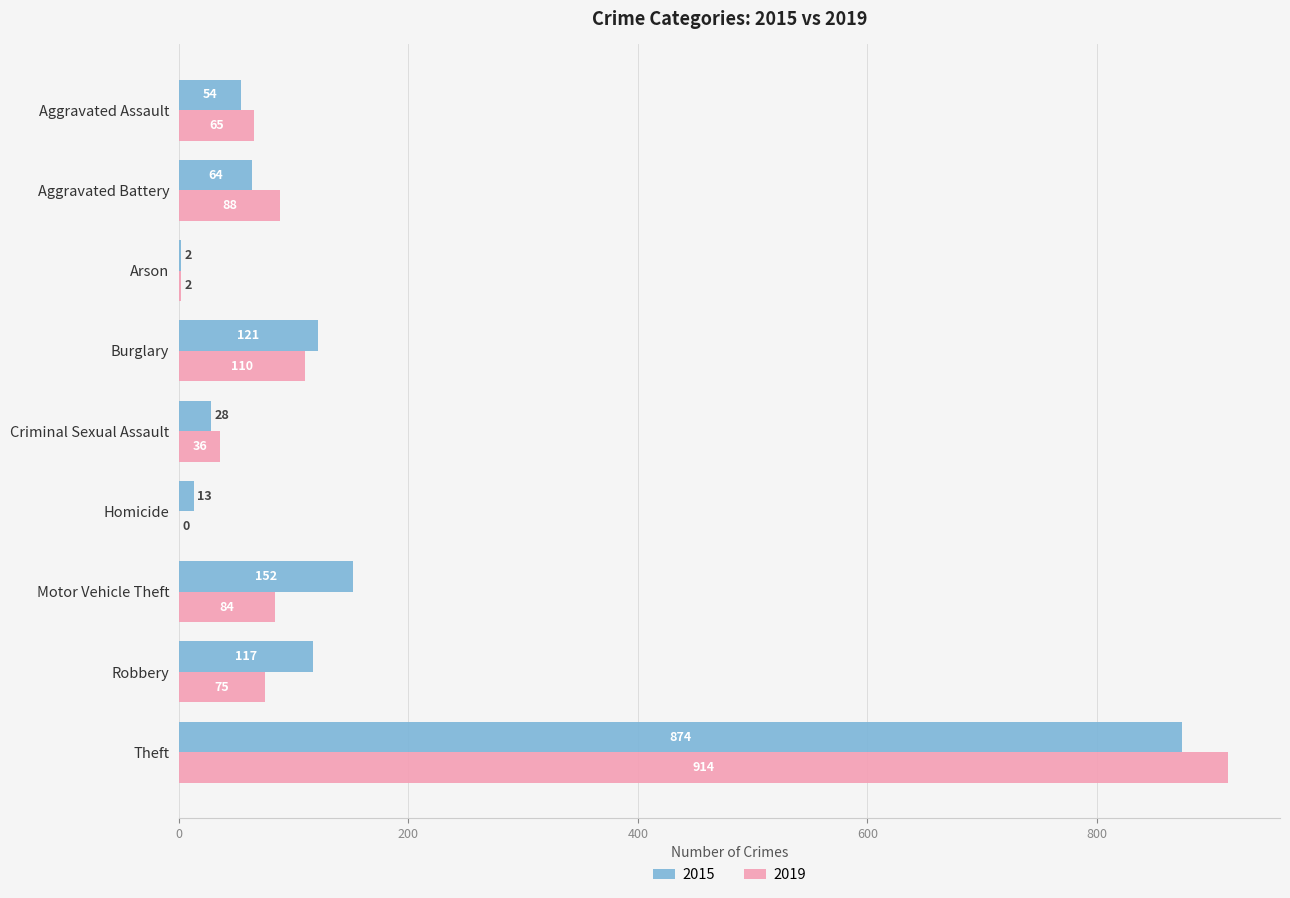

Which series changed the most between Criminal Sexual Assault and Robbery?

2015